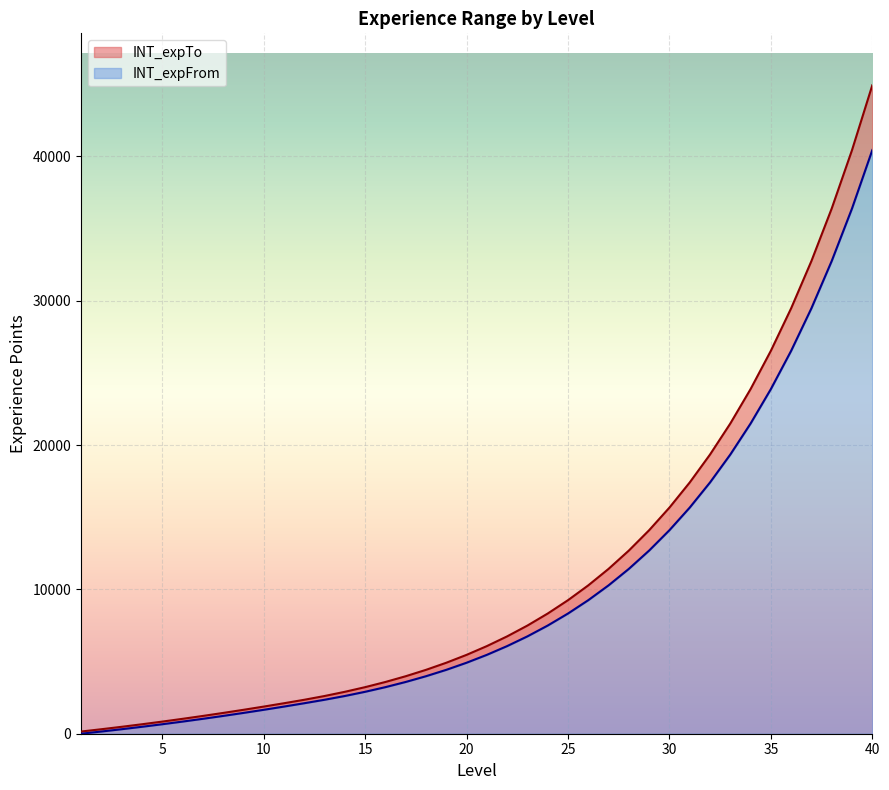

True or false: INT_expFrom has a value of 16877 at 37.

False